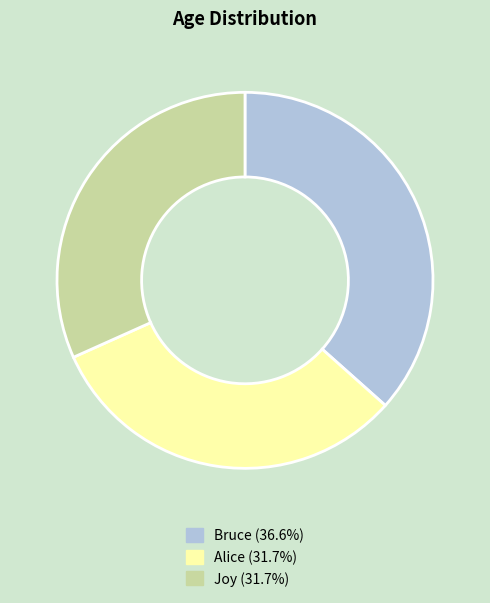

Is the sum of Joy and Alice greater than half?

Yes